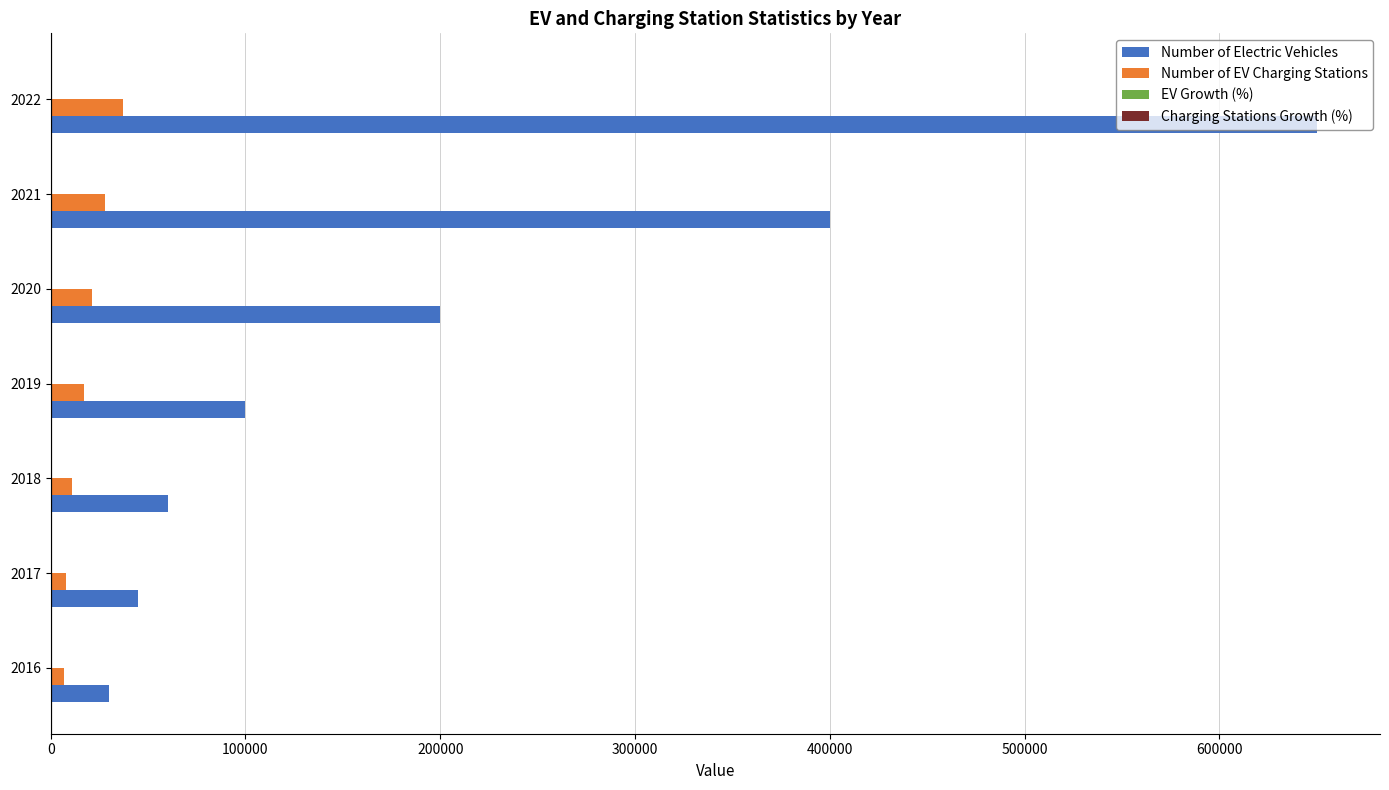

Is the value of Number of Electric Vehicles at 2019 greater than the value of Number of EV Charging Stations at 2019?

Yes